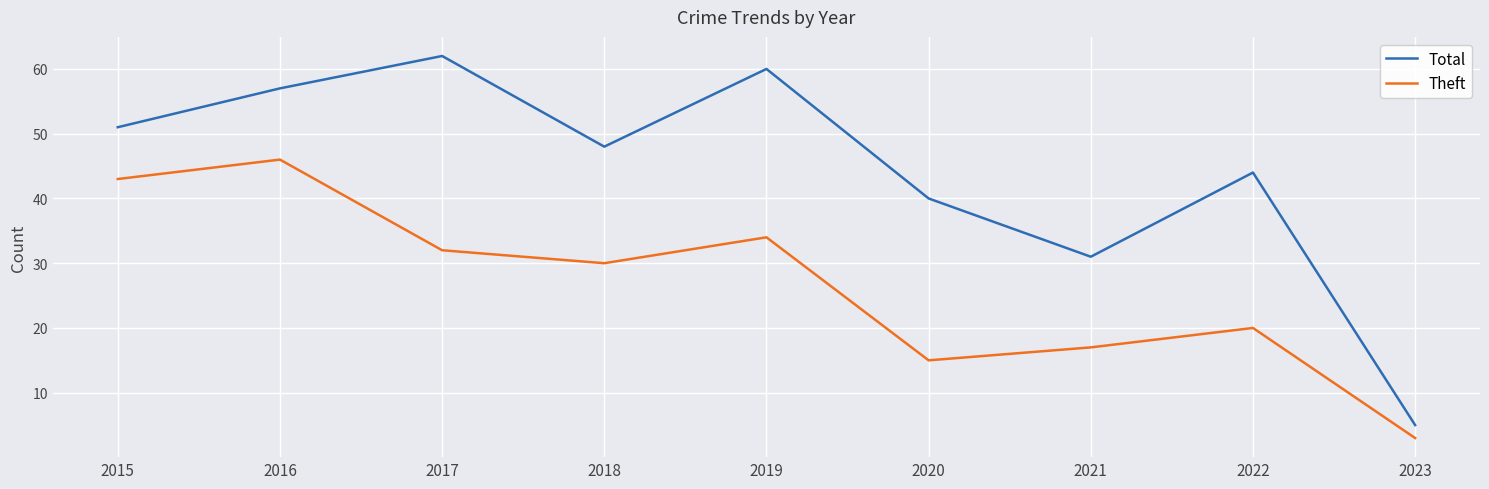

Rank the series by their average value, from lowest to highest.

Theft, Total